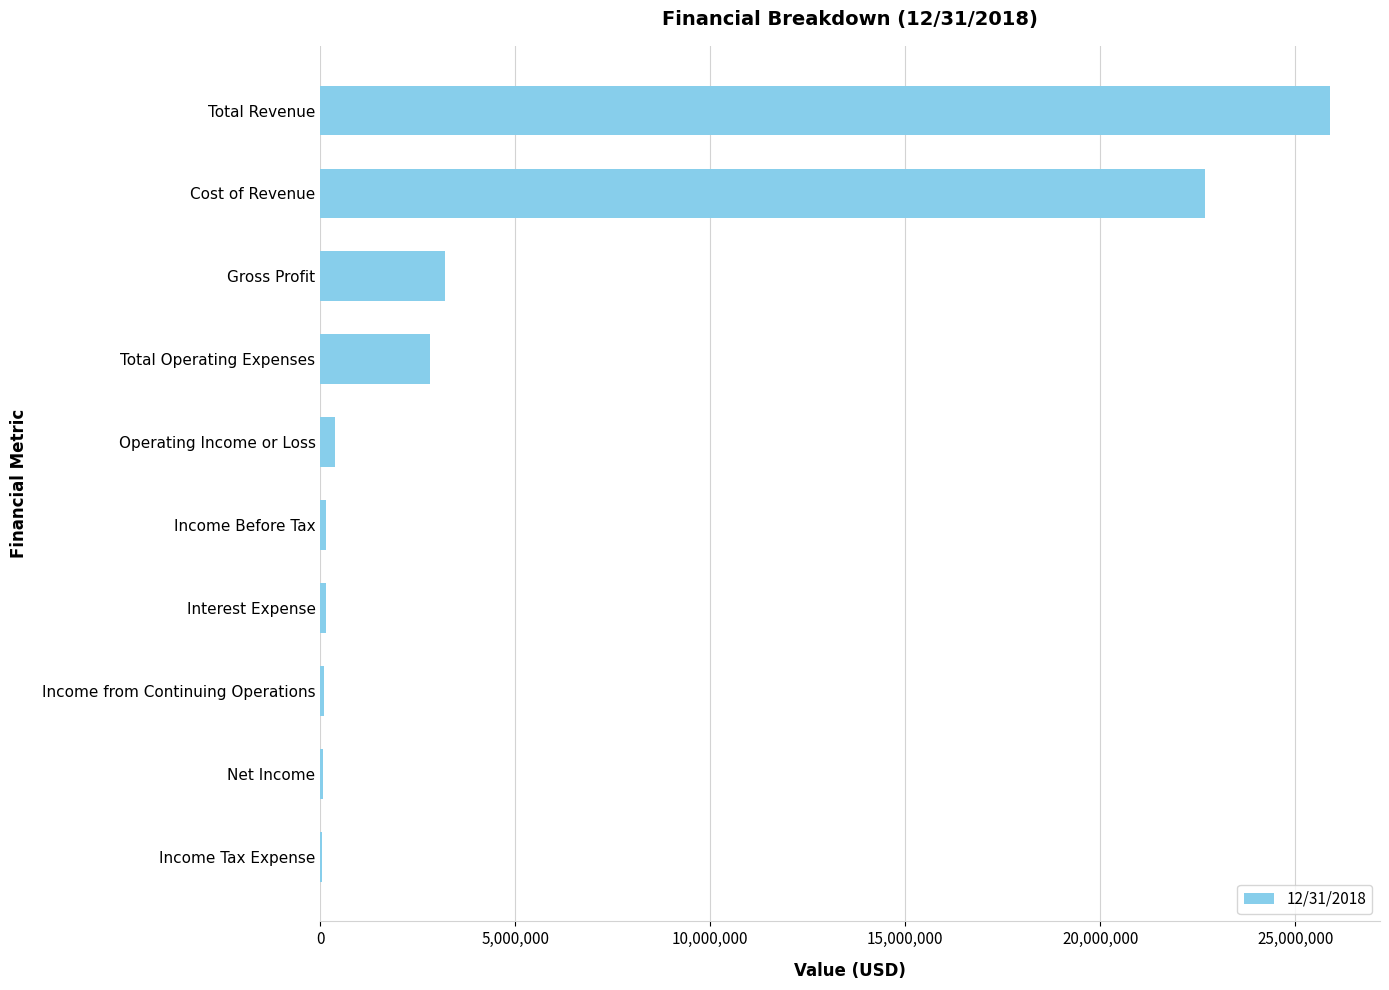

Which has a higher value, Gross Profit or Operating Income or Loss?

Gross Profit